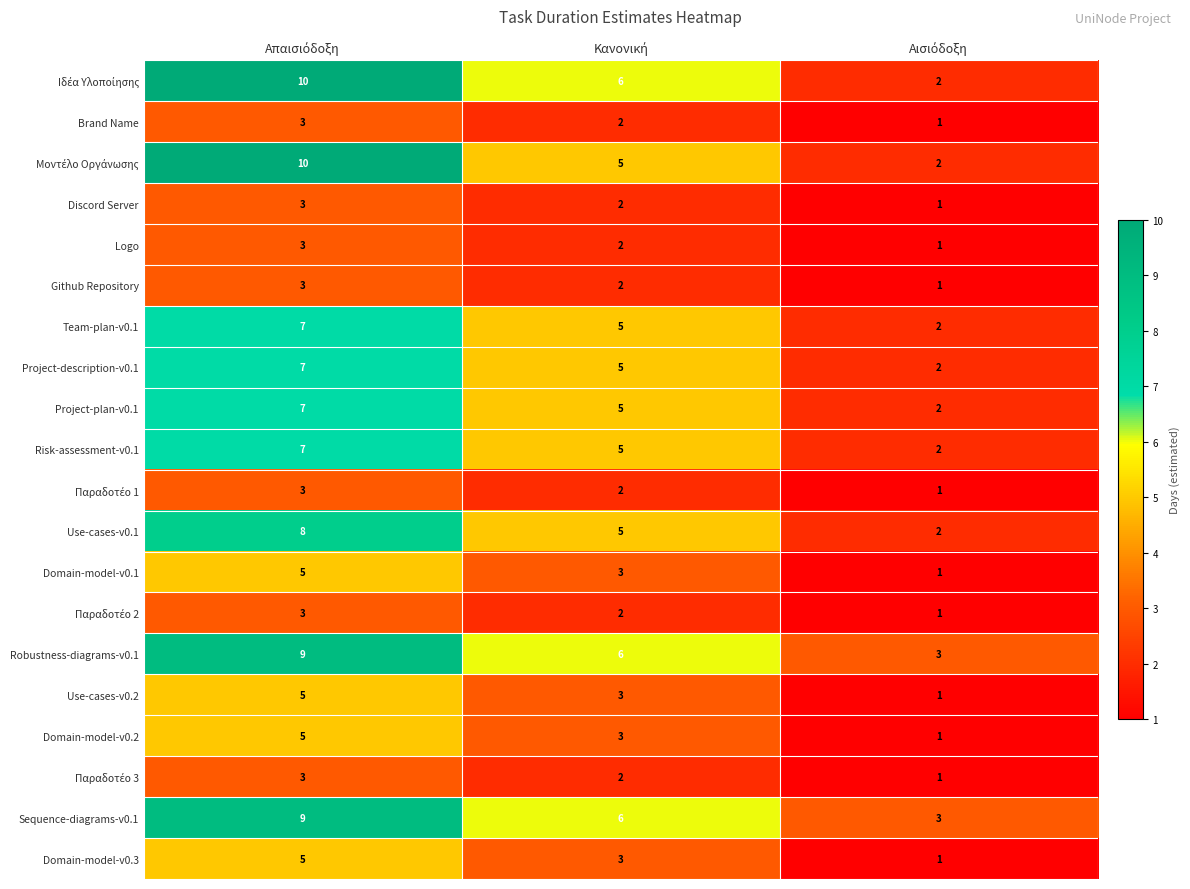

Count the Logo values in the range 1 to 3.

3